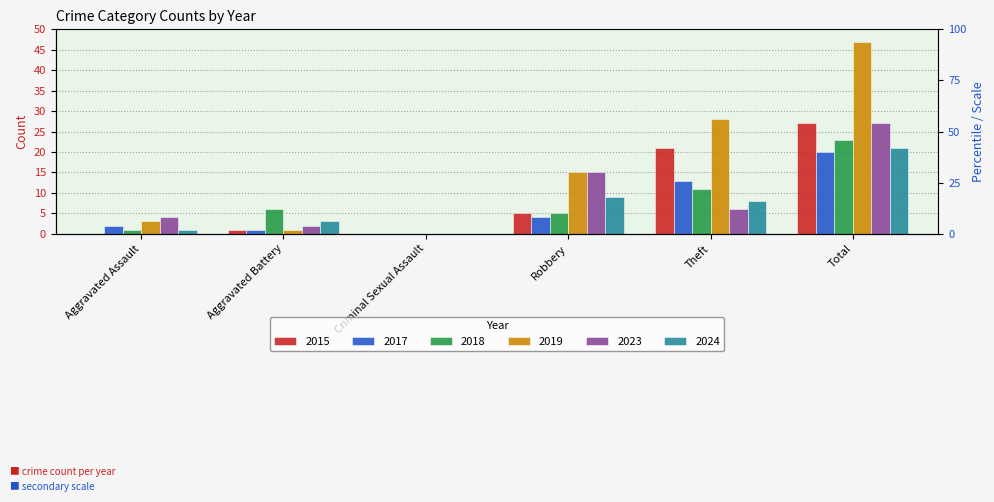

Does the chart contain any negative values?

No